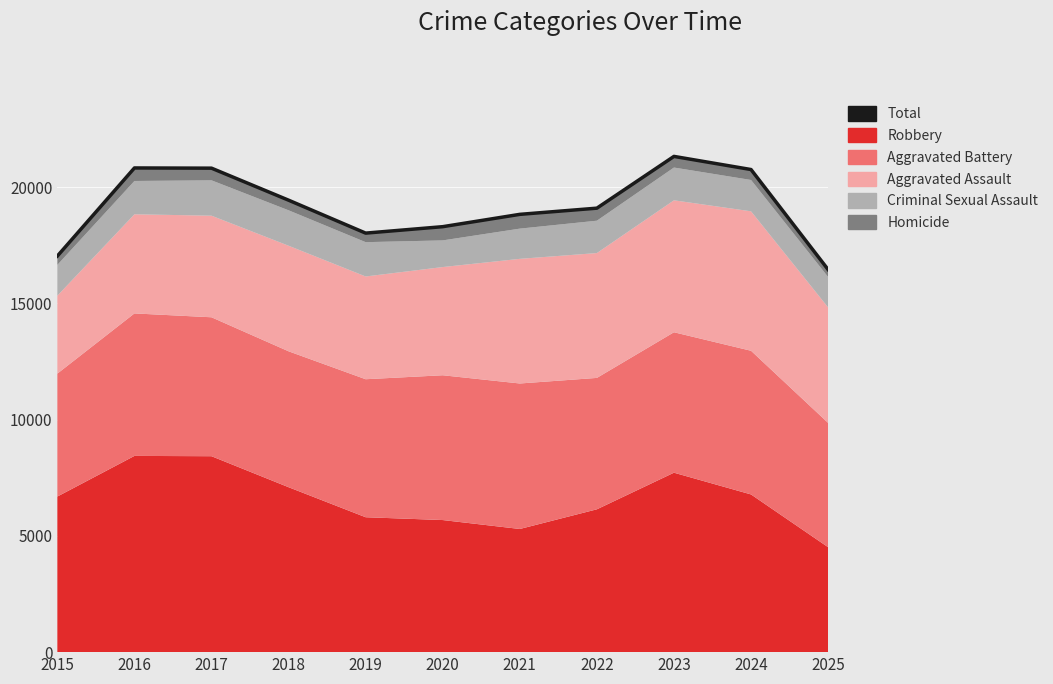

Approximately how many times larger is the value at 2023 compared to 2024?

1.0